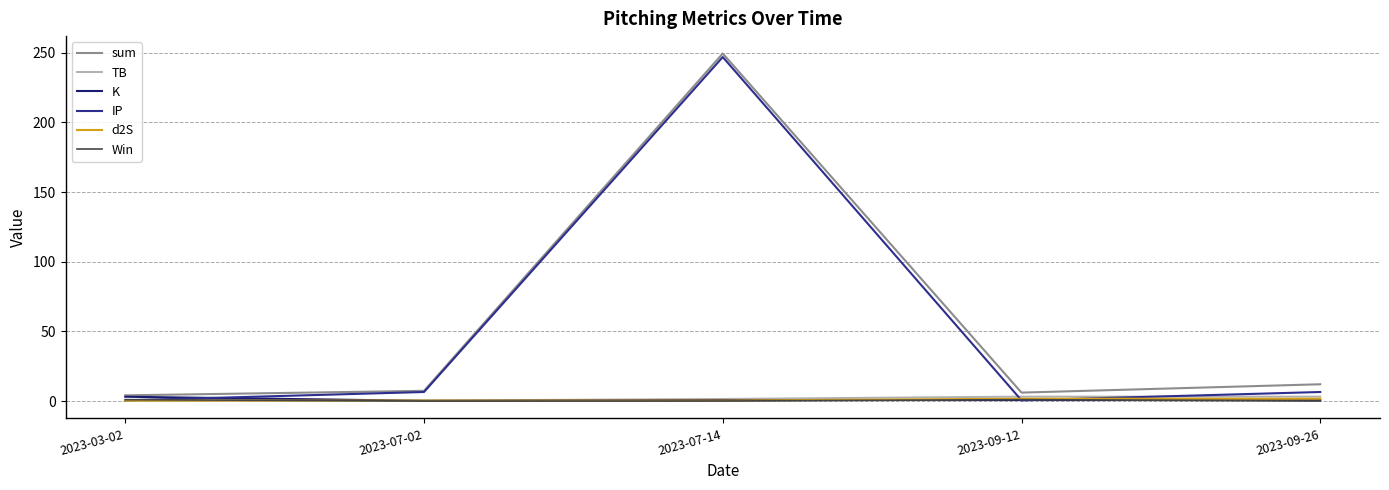

The value of sum at 2023-09-12 is 6.0. True or false?

True